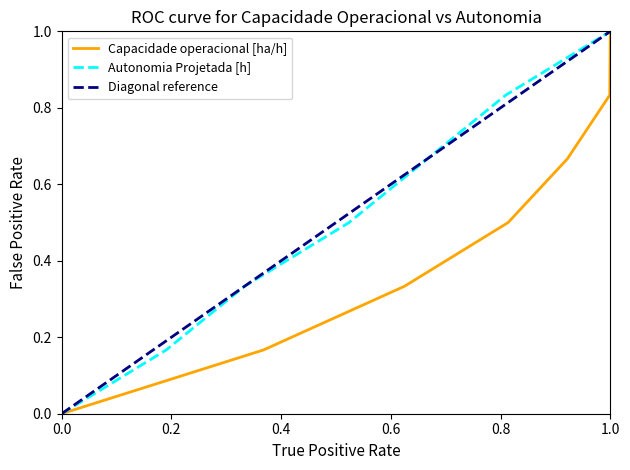

What is the highest value of the Capacidade operacional [ha/h] series?

1.0